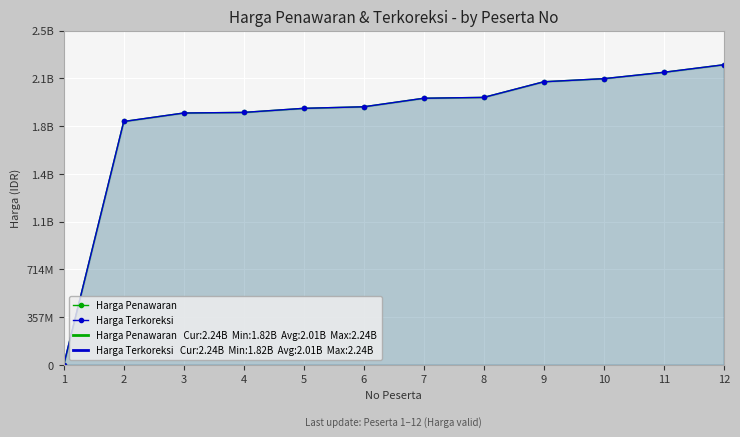

Which series has the widest spread of values?

Harga Penawaran